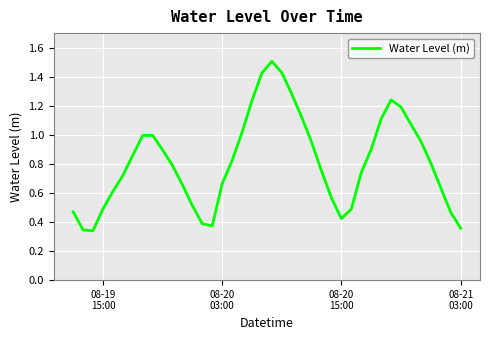

What is the maximum value shown in the chart?

1.5